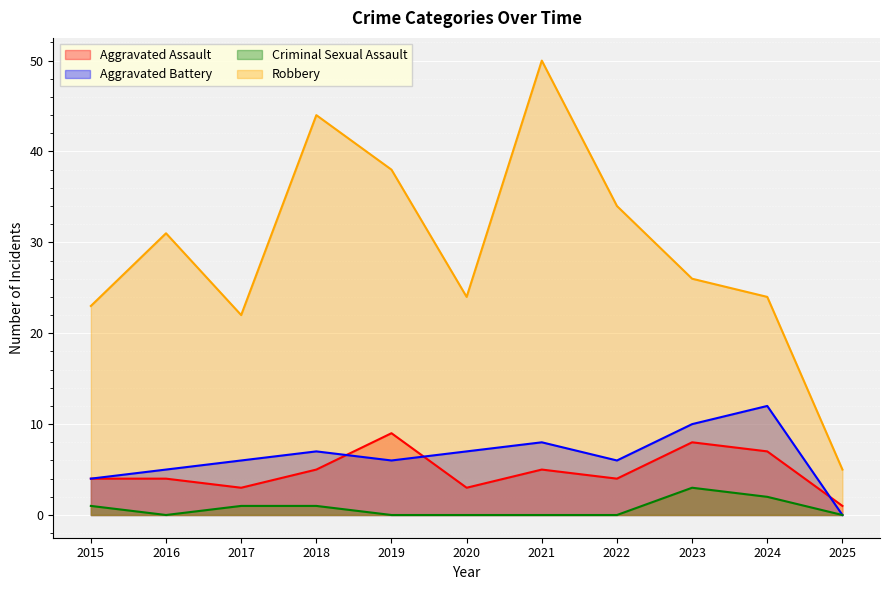

Is the value of Robbery at 2016 greater than the value of Aggravated Assault at 2018?

Yes